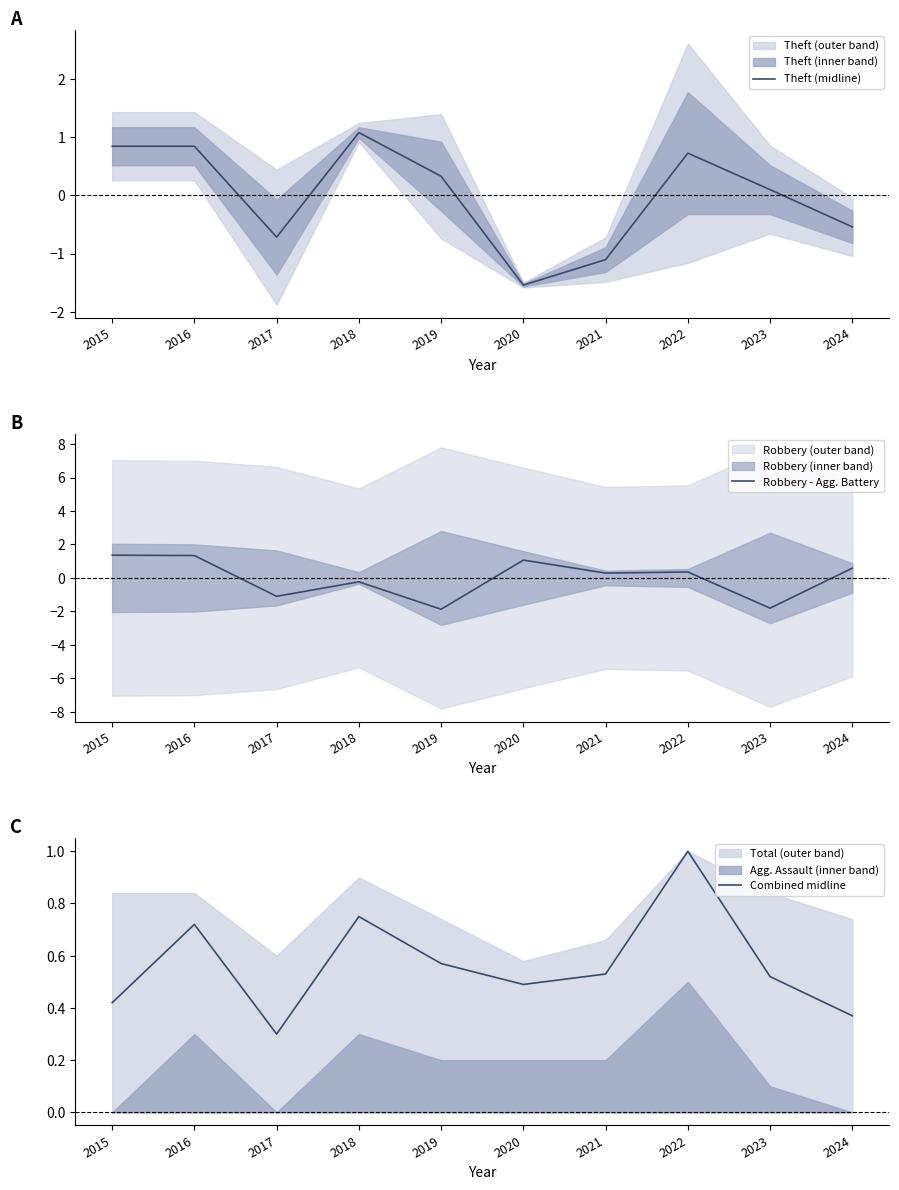

How many values in the Robbery - Agg. Battery series are below 0?

4